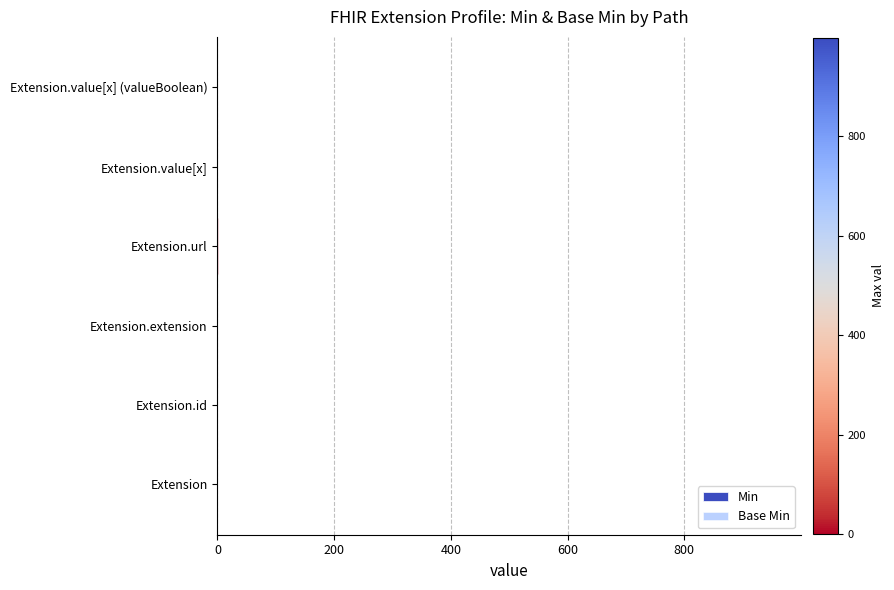

How many series are shown in this chart?

2